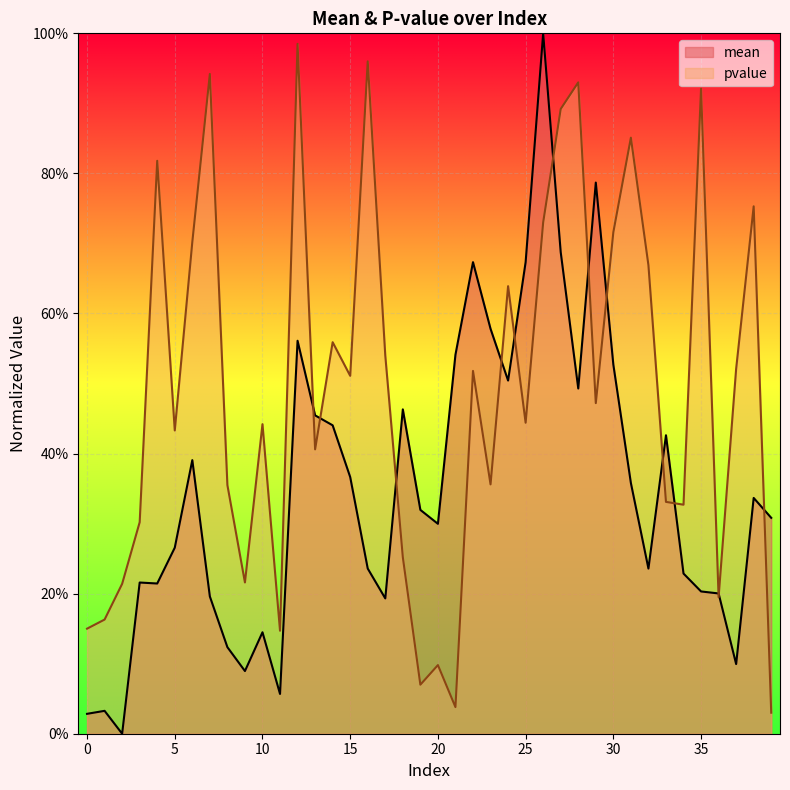

What is the difference between the maximum and minimum values in the pvalue series?

1.0